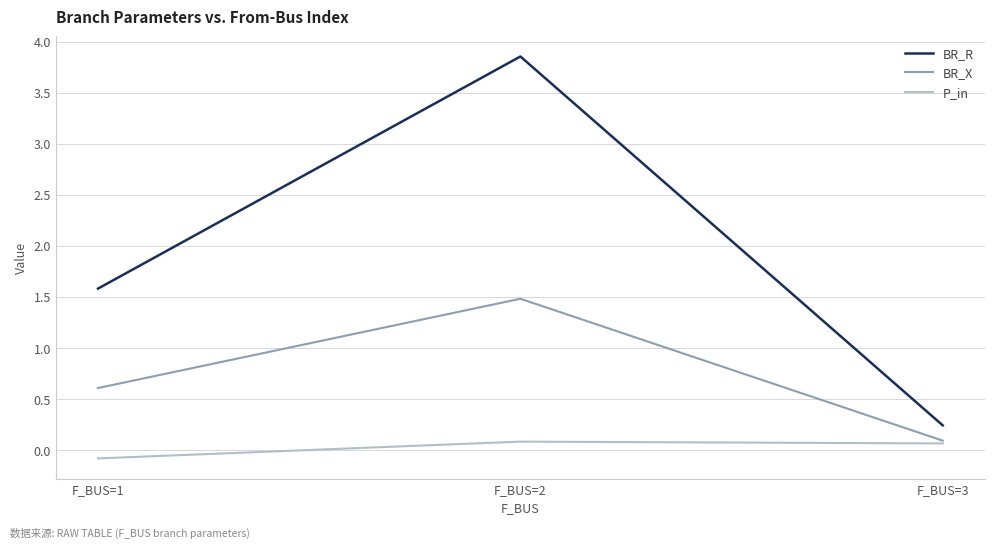

List the series in order of their peak value, lowest first.

P_in, BR_X, BR_R